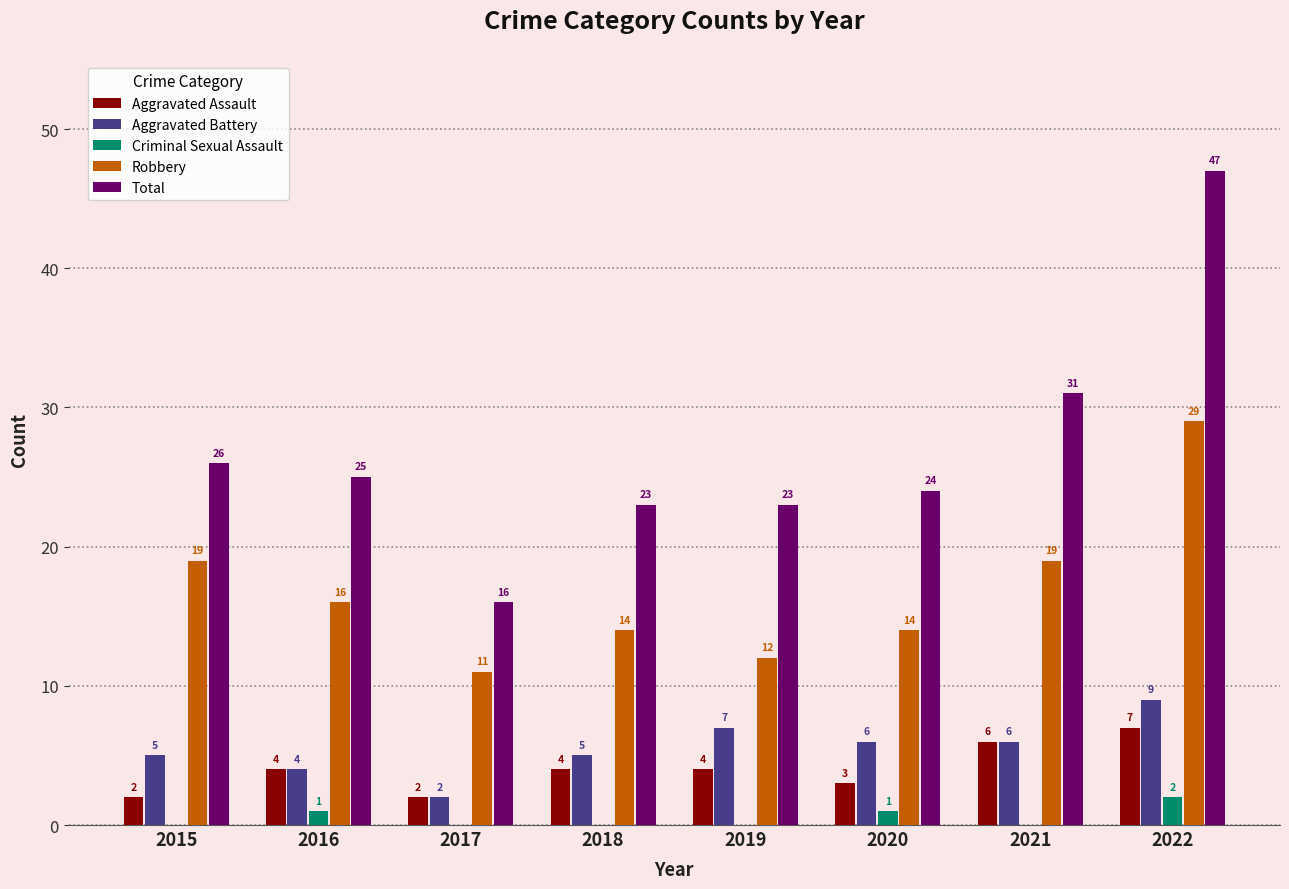

What is the average value of the Aggravated Battery series?

6